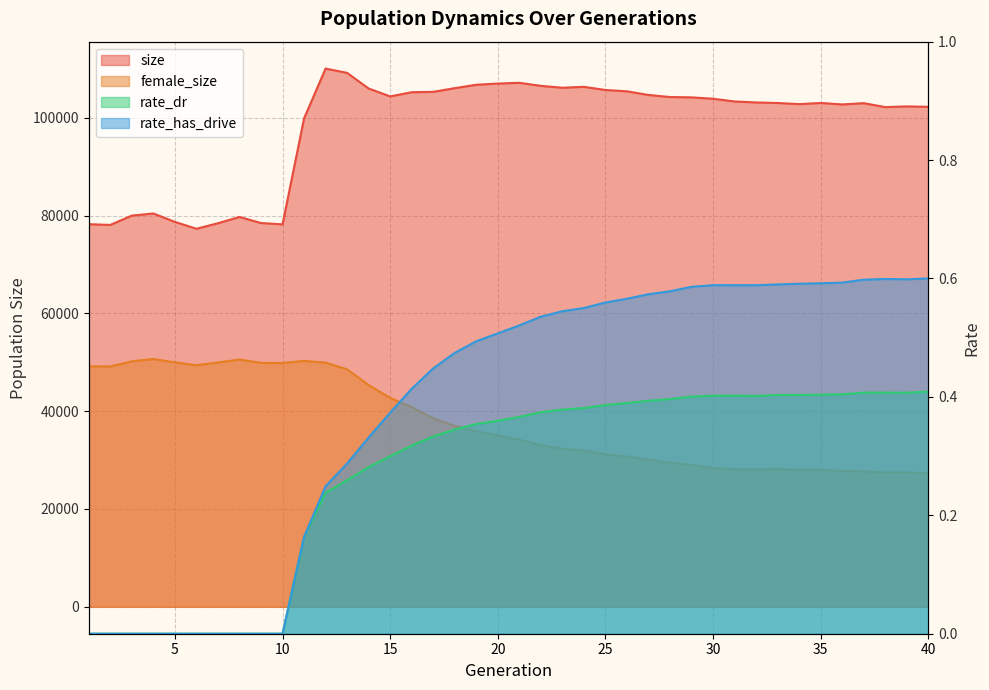

At which label does female_size first exceed 35051?

1